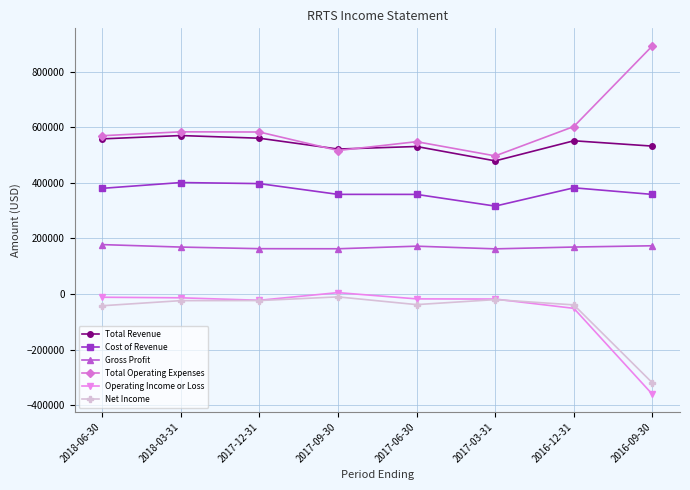

What are all the series names shown in the legend?

Total Revenue, Cost of Revenue, Gross Profit, Total Operating Expenses, Operating Income or Loss, Net Income